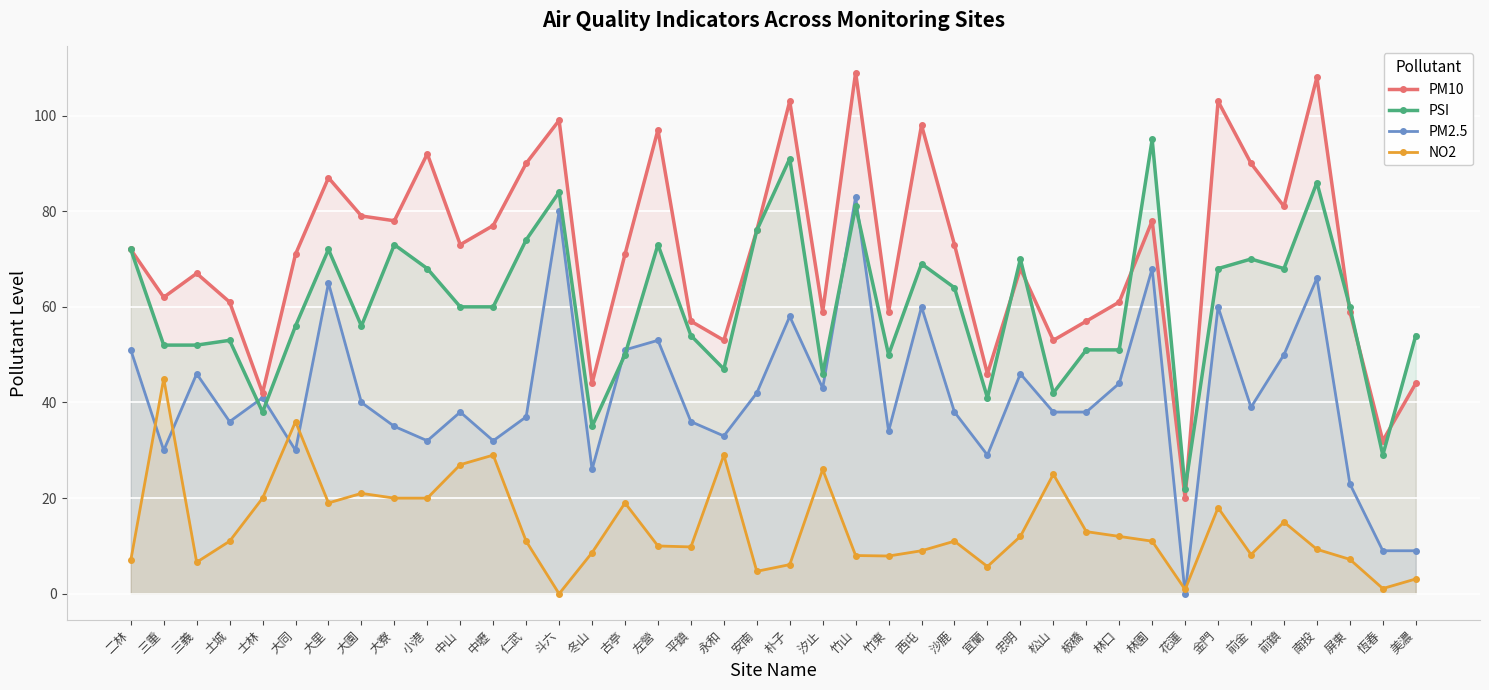

Reading left to right, list all the values displayed in this chart.

PM10: 二林=72.0	三重=62.0	三義=67.0	土城=61.0	士林=42.0	大同=71.0	大里=87.0	大園=79.0	大寮=78.0	小港=92.0	中山=73.0	中壢=77.0	仁武=90.0	斗六=99.0	冬山=44.0	古亭=71.0	左營=97.0	平鎮=57.0	永和=53.0	安南=76.0	朴子=103.0	汐止=59.0	竹山=109.0	竹東=59.0	西屯=98.0	沙鹿=73.0	宜蘭=46.0	忠明=68.0	松山=53.0	板橋=57.0	林口=61.0	林園=78.0	花蓮=20.0	金門=103.0	前金=90.0	前鎮=81.0	南投=108.0	屏東=59.0	恆春=32.0	美濃=44.0
PSI: 二林=72.0	三重=52.0	三義=52.0	土城=53.0	士林=38.0	大同=56.0	大里=72.0	大園=56.0	大寮=73.0	小港=68.0	中山=60.0	中壢=60.0	仁武=74.0	斗六=84.0	冬山=35.0	古亭=50.0	左營=73.0	平鎮=54.0	永和=47.0	安南=76.0	朴子=91.0	汐止=46.0	竹山=81.0	竹東=50.0	西屯=69.0	沙鹿=64.0	宜蘭=41.0	忠明=70.0	松山=42.0	板橋=51.0	林口=51.0	林園=95.0	花蓮=22.0	金門=68.0	前金=70.0	前鎮=68.0	南投=86.0	屏東=60.0	恆春=29.0	美濃=54.0
PM2.5: 二林=51.0	三重=30.0	三義=46.0	土城=36.0	士林=41.0	大同=30.0	大里=65.0	大園=40.0	大寮=35.0	小港=32.0	中山=38.0	中壢=32.0	仁武=37.0	斗六=80.0	冬山=26.0	古亭=51.0	左營=53.0	平鎮=36.0	永和=33.0	安南=42.0	朴子=58.0	汐止=43.0	竹山=83.0	竹東=34.0	西屯=60.0	沙鹿=38.0	宜蘭=29.0	忠明=46.0	松山=38.0	板橋=38.0	林口=44.0	林園=68.0	花蓮=0.0	金門=60.0	前金=39.0	前鎮=50.0	南投=66.0	屏東=23.0	恆春=9.0	美濃=9.0
NO2: 二林=7.0	三重=45.0	三義=6.6	土城=11.0	士林=20.0	大同=36.0	大里=19.0	大園=21.0	大寮=20.0	小港=20.0	中山=27.0	中壢=29.0	仁武=11.0	斗六=0.0	冬山=8.6	古亭=19.0	左營=10.0	平鎮=9.8	永和=29.0	安南=4.7	朴子=6.1	汐止=26.0	竹山=8.0	竹東=7.9	西屯=9.0	沙鹿=11.0	宜蘭=5.7	忠明=12.0	松山=25.0	板橋=13.0	林口=12.0	林園=11.0	花蓮=0.9	金門=18.0	前金=8.2	前鎮=15.0	南投=9.3	屏東=7.2	恆春=1.1	美濃=3.1